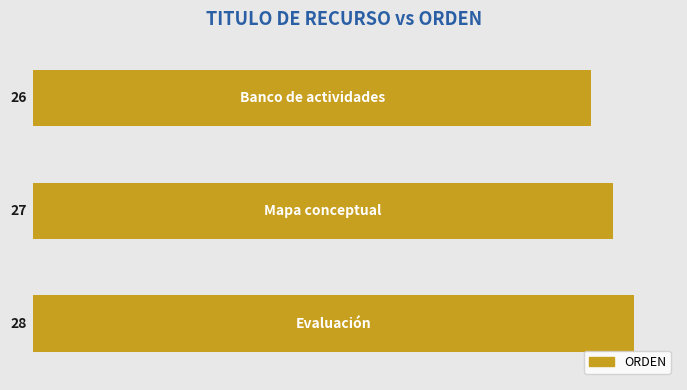

What is the value of the 3rd bar from the top?

28